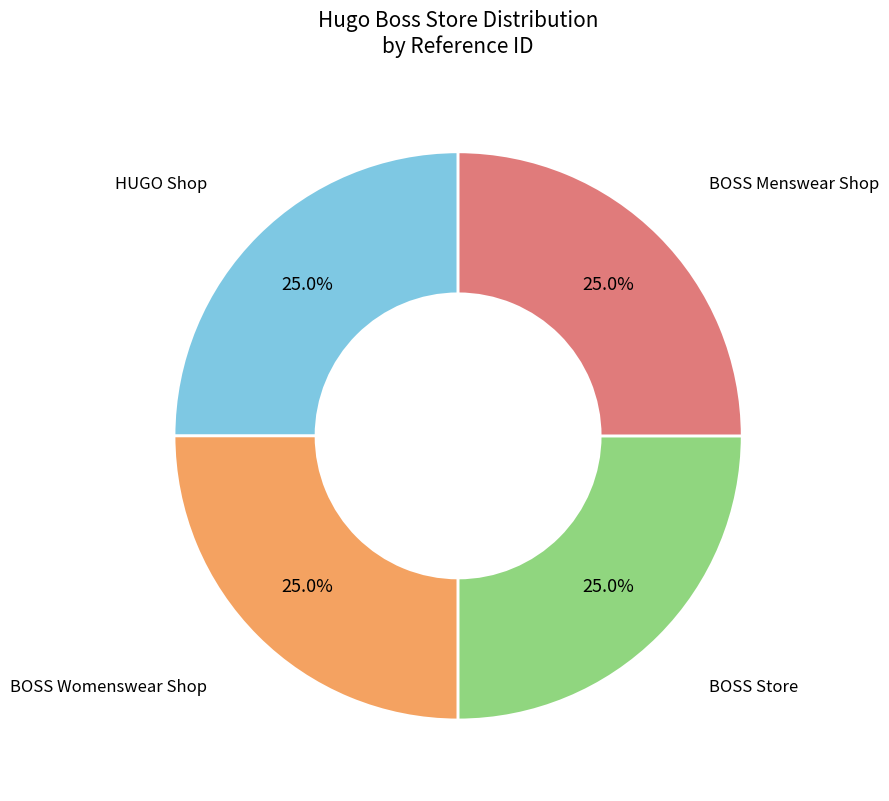

Does any single category account for the majority?

No